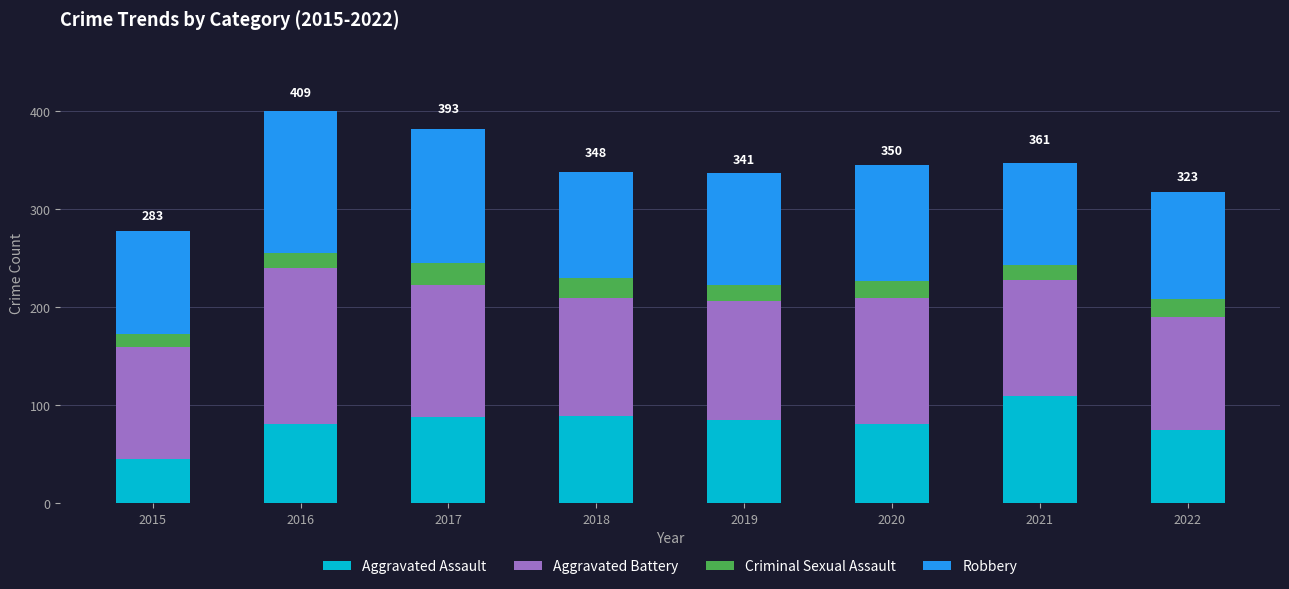

What is the average value of the Aggravated Assault series?

81